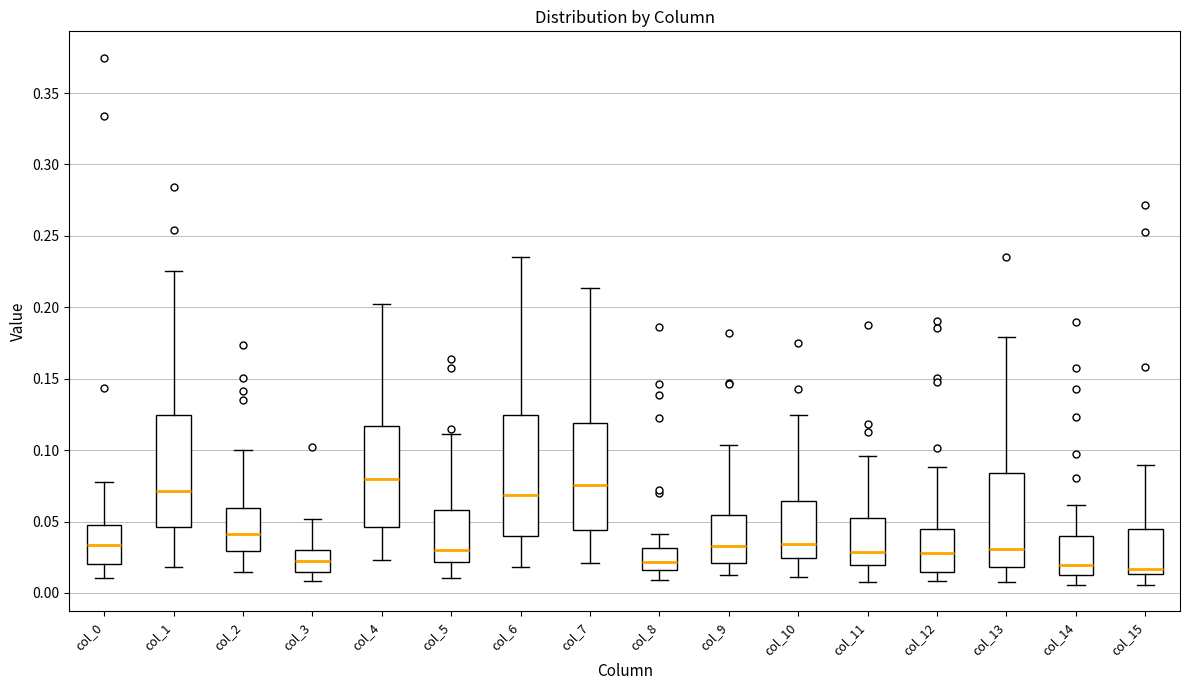

Reading left to right, read every box against the y-axis: the position of its median line, the range the box covers, and the ends of its whiskers. The values are not printed on the chart, so give them approximately, as read against the axis.

col_0: median 0.035, box 0.020 to 0.045, whiskers 0.010 to 0.080
col_1: median 0.070, box 0.045 to 0.125, whiskers 0.020 to 0.225
col_2: median 0.040, box 0.030 to 0.060, whiskers 0.015 to 0.100
col_3: median 0.020, box 0.015 to 0.030, whiskers 0.010 to 0.050
col_4: median 0.080, box 0.045 to 0.115, whiskers 0.025 to 0.200
col_5: median 0.030, box 0.020 to 0.060, whiskers 0.010 to 0.110
col_6: median 0.070, box 0.040 to 0.125, whiskers 0.020 to 0.235
col_7: median 0.075, box 0.045 to 0.120, whiskers 0.020 to 0.215
col_8: median 0.020, box 0.015 to 0.030, whiskers 0.010 to 0.040
col_9: median 0.035, box 0.020 to 0.055, whiskers 0.015 to 0.105
col_10: median 0.035, box 0.025 to 0.065, whiskers 0.010 to 0.125
col_11: median 0.030, box 0.020 to 0.050, whiskers 0.010 to 0.095
col_12: median 0.030, box 0.015 to 0.045, whiskers 0.010 to 0.090
col_13: median 0.030, box 0.020 to 0.085, whiskers 0.010 to 0.180
col_14: median 0.020, box 0.015 to 0.040, whiskers 0.005 to 0.060
col_15: median 0.015 (just above the box's lower edge), box 0.015 to 0.045, whiskers 0.005 to 0.090